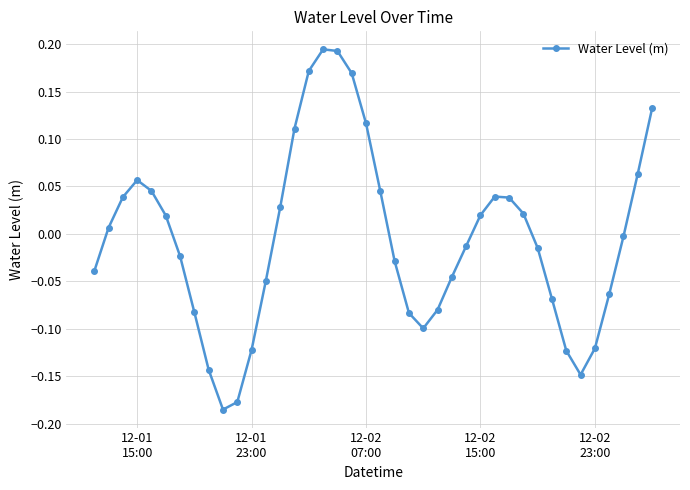

How many points are higher than both their immediate neighbors (excluding endpoints)?

3